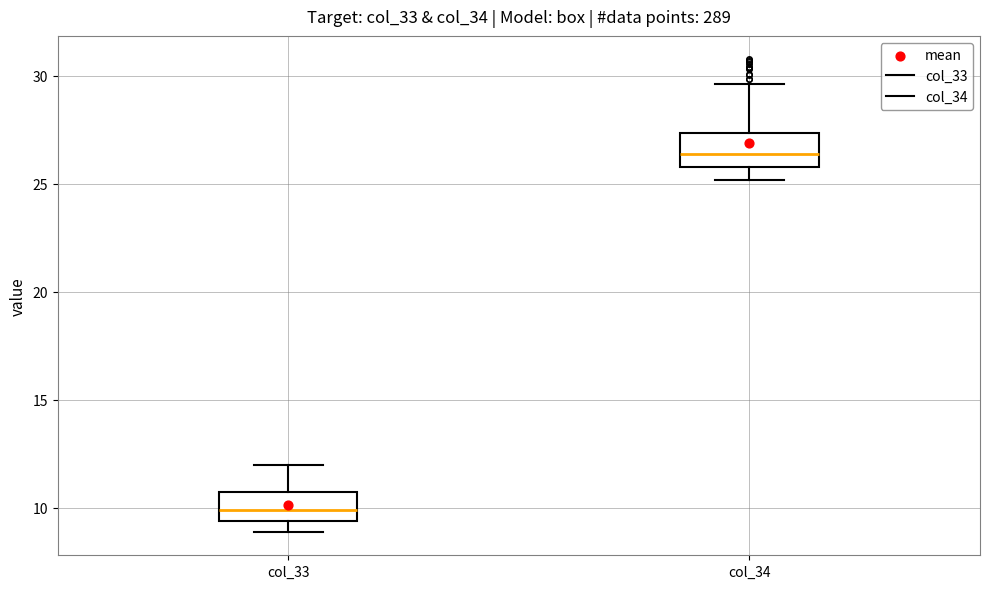

Reading left to right, read every box against the y-axis: the position of its median line, the range the box covers, and the ends of its whiskers. The values are not printed on the chart, so give them approximately, as read against the axis.

col_33: median 10.0, box 9.5 to 10.5, whiskers 9.0 to 12.0
col_34: median 26.5, box 26.0 to 27.5, whiskers 25.0 to 29.5